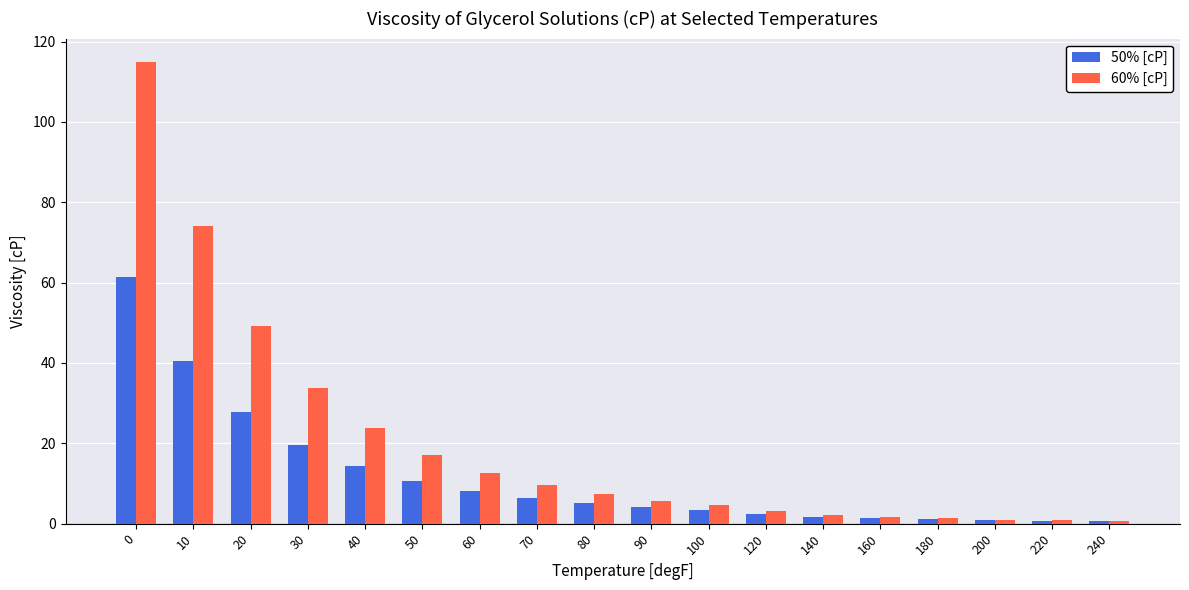

Are the bars horizontal?

No